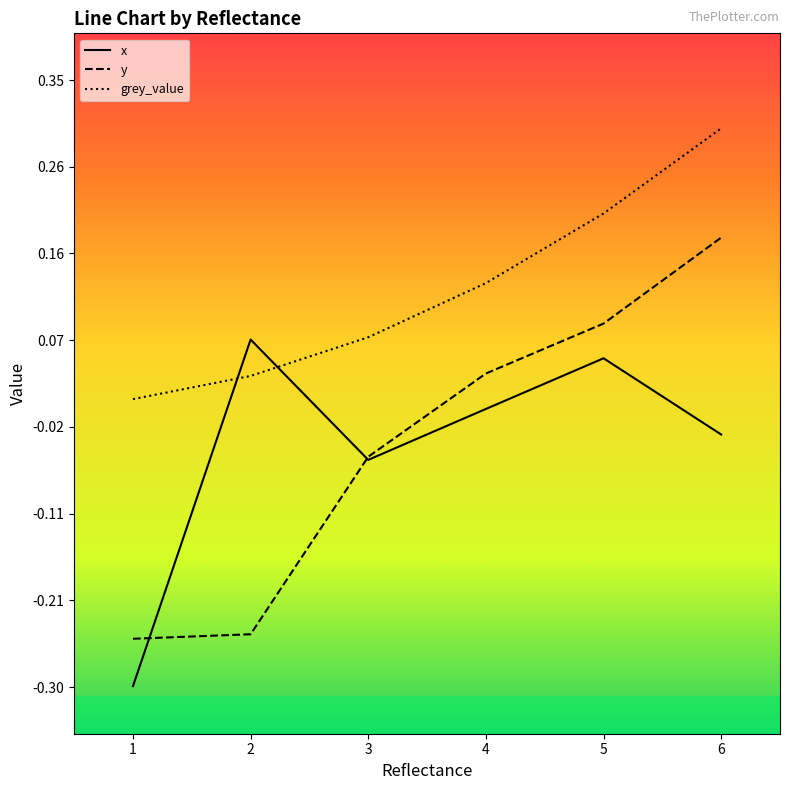

Which category has the lowest value in the grey_value series?

1